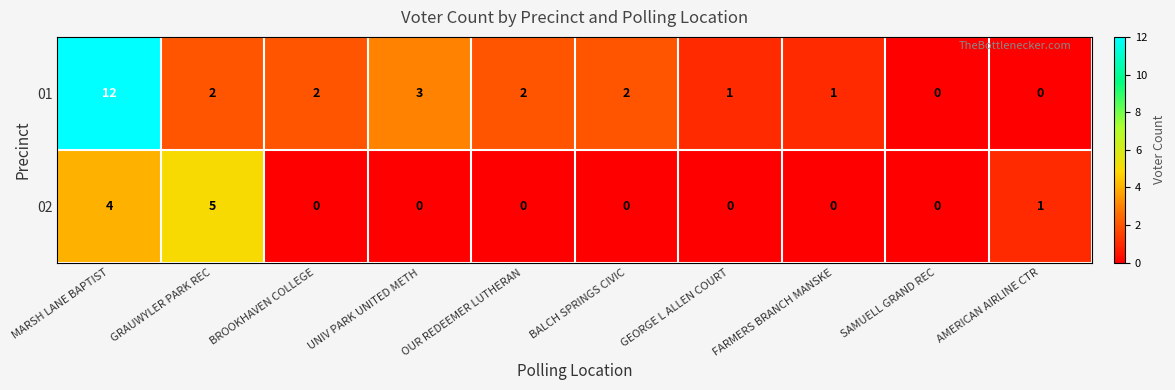

What is the sum of the 01 values at GRAUWYLER PARK REC and BROOKHAVEN COLLEGE?

4